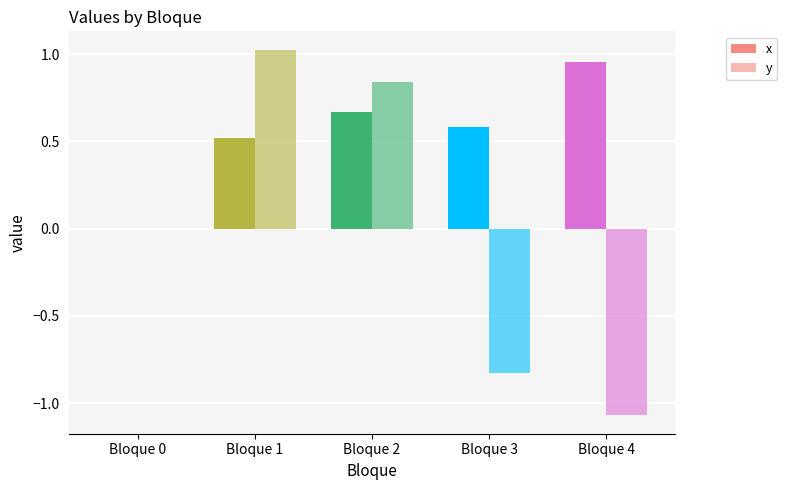

What is the difference between the second highest and second lowest values in the x series?

0.1